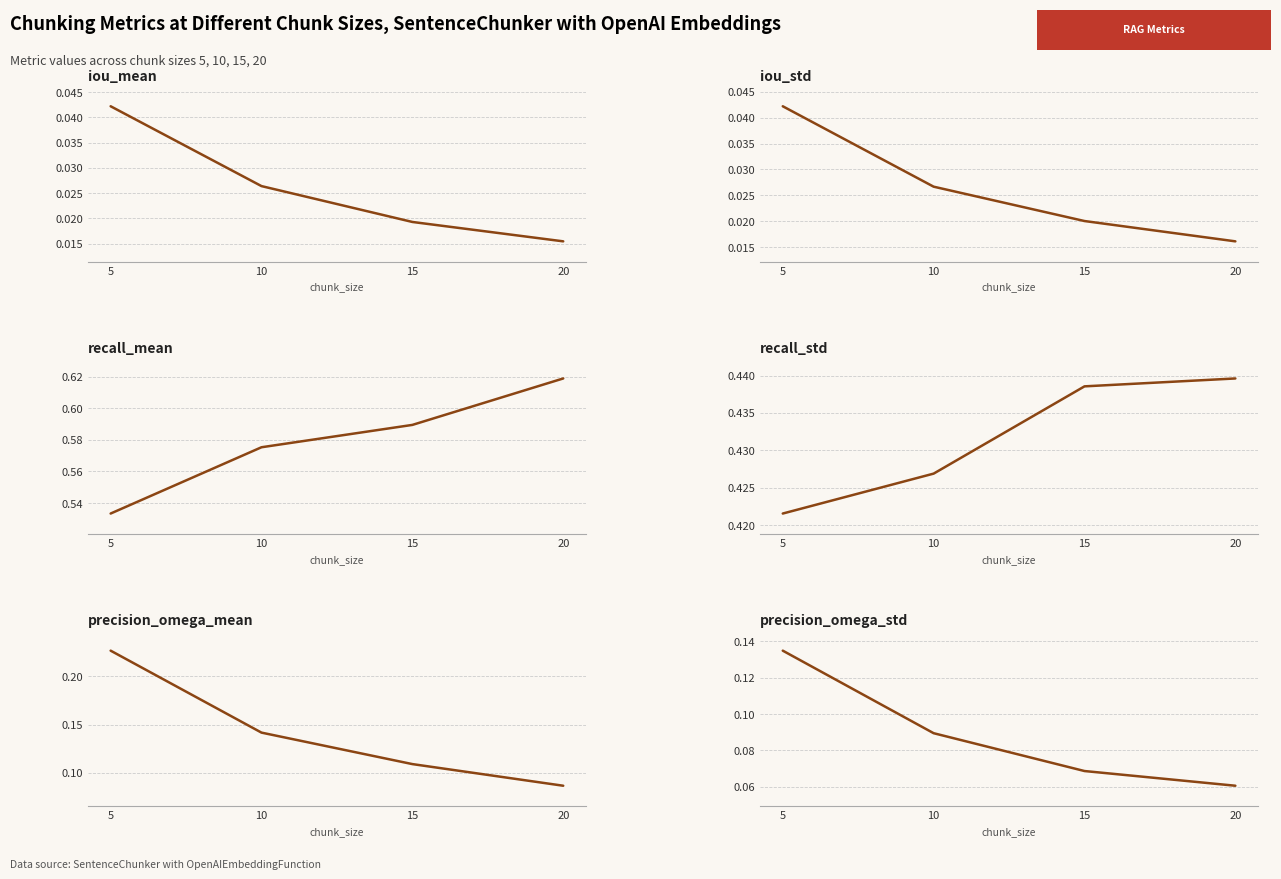

True or false: iou_std and recall_std intersect in this chart.

False